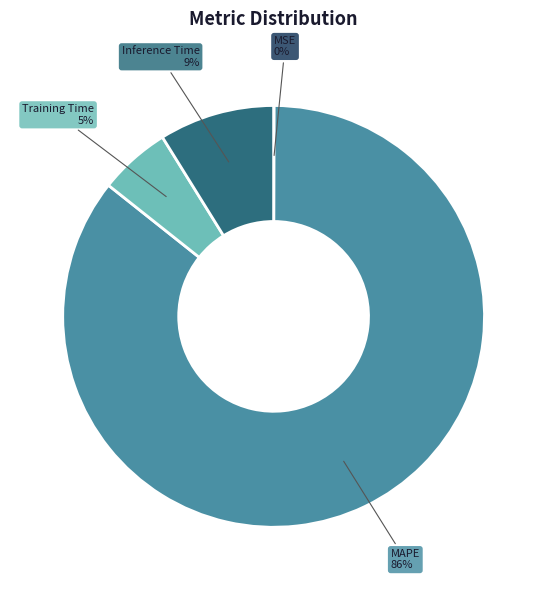

True or false: Inference Time accounts for 21% of the total.

False